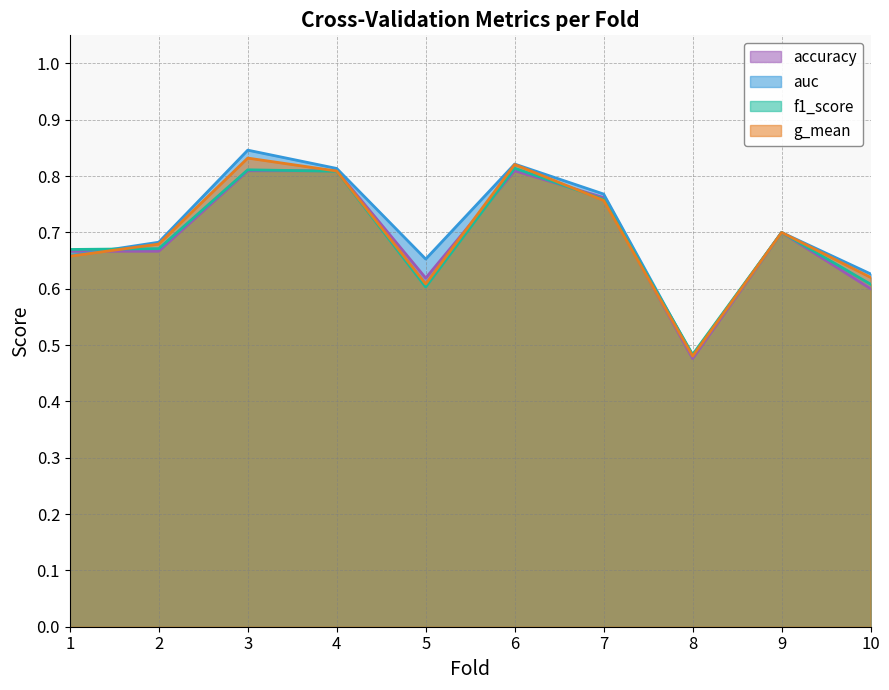

At which label is f1_score closest to 0?

8